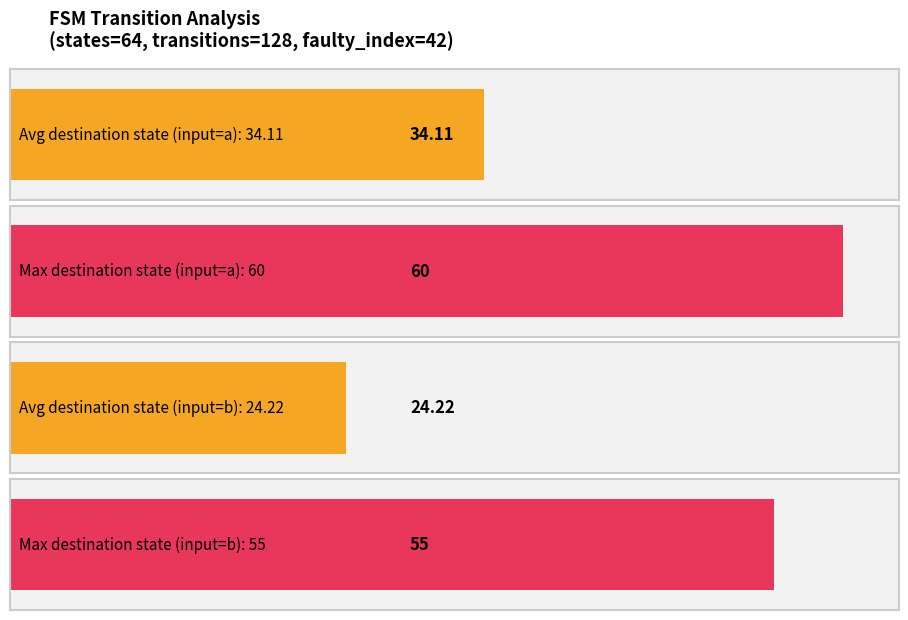

At which category is the sum across all series the highest?

a